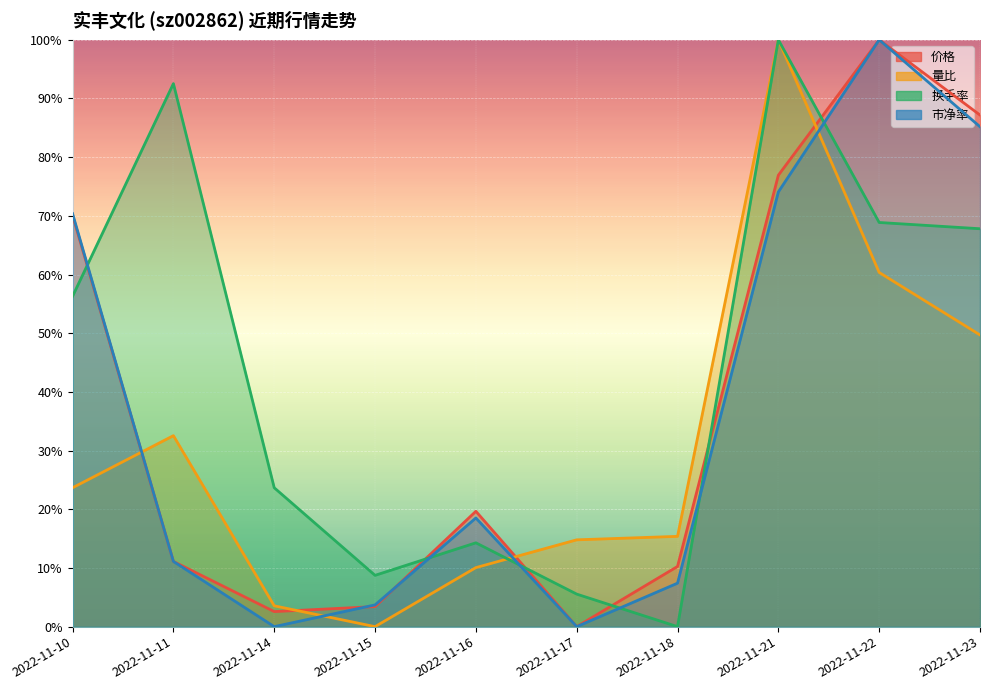

Is the value of 价格 at 2022-11-10 greater than the value of 市净率 at 2022-11-11?

Yes